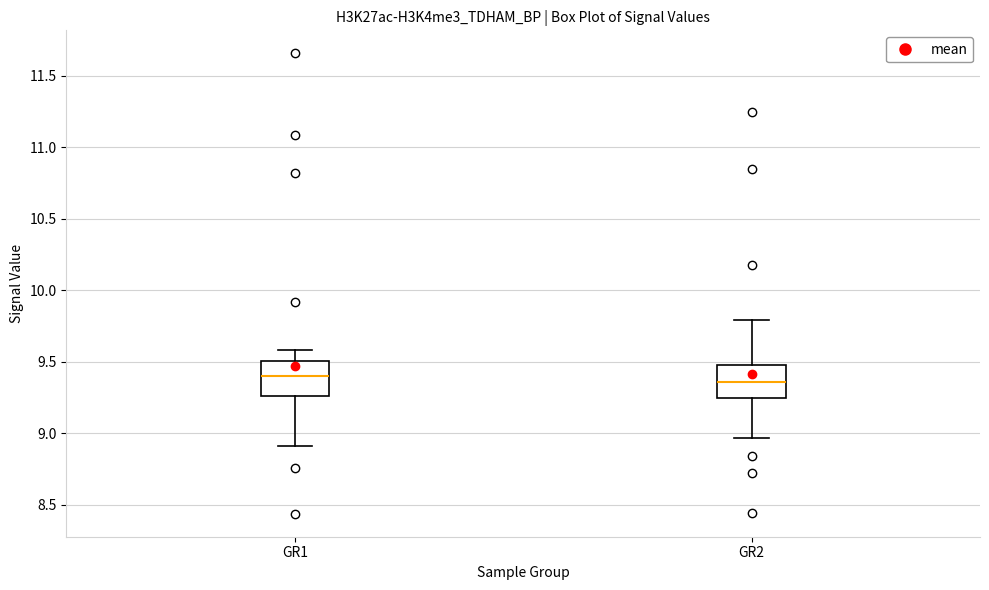

Reading left to right, transcribe this box plot: for each box, give where its median line is, the range the box spans, and where its two whiskers end, as read against the y-axis. The values are not printed on the chart, so give them approximately, as read against the axis.

GR1: median 9.40, box 9.25 to 9.50, whiskers 8.90 to 9.60
GR2: median 9.35, box 9.25 to 9.50, whiskers 8.95 to 9.80